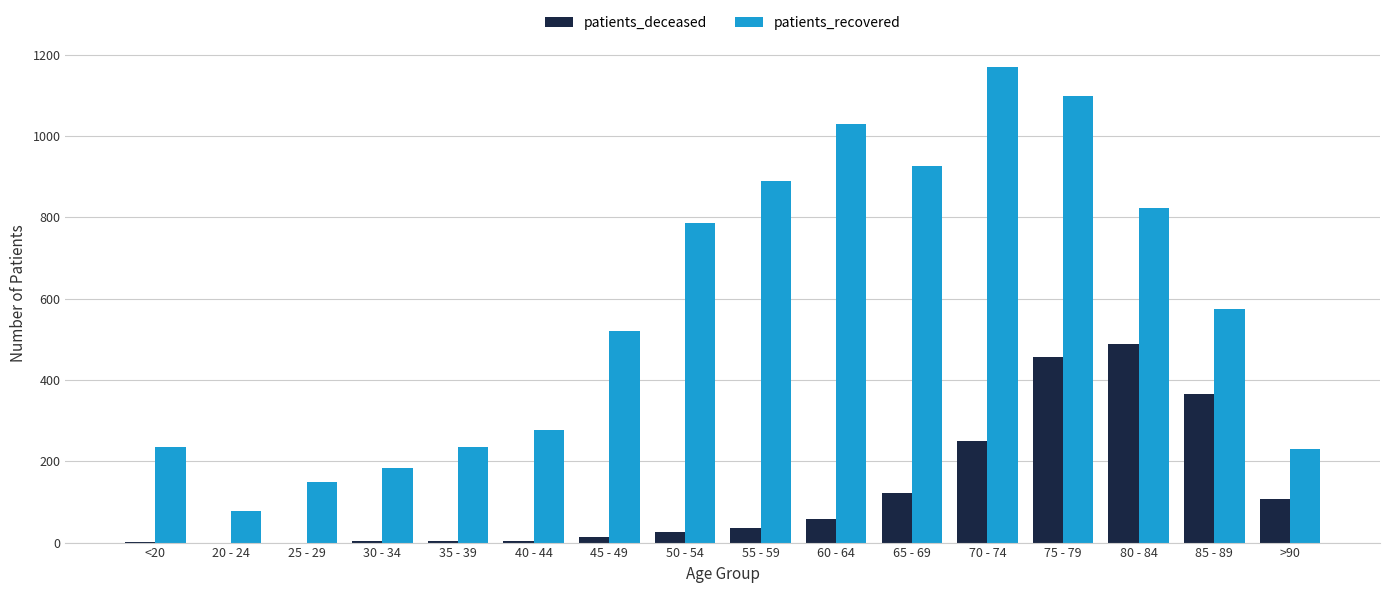

Which label corresponds to the largest value in the chart?

70 - 74